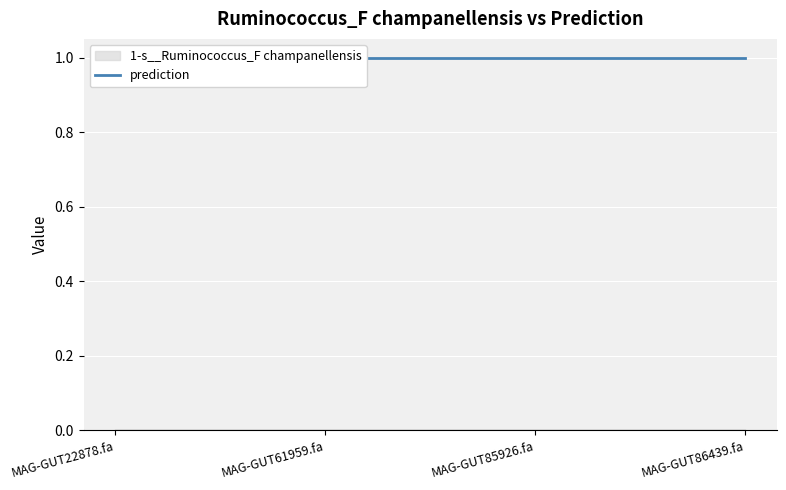

What is the difference between the highest and lowest values at MAG-GUT22878.fa?

1